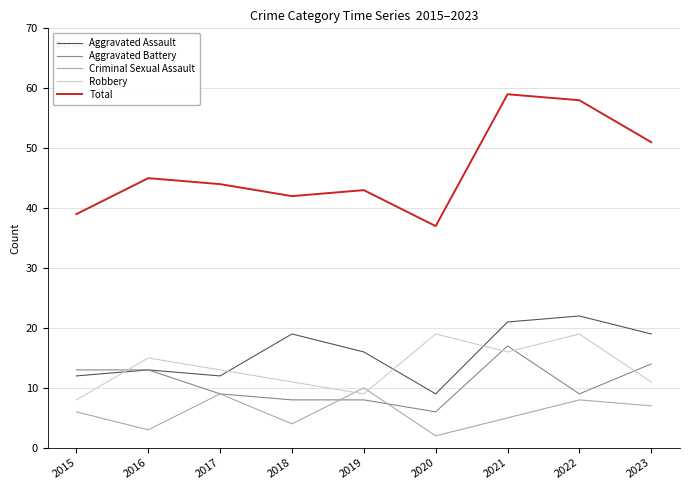

What is the sum of all Aggravated Assault values?

143